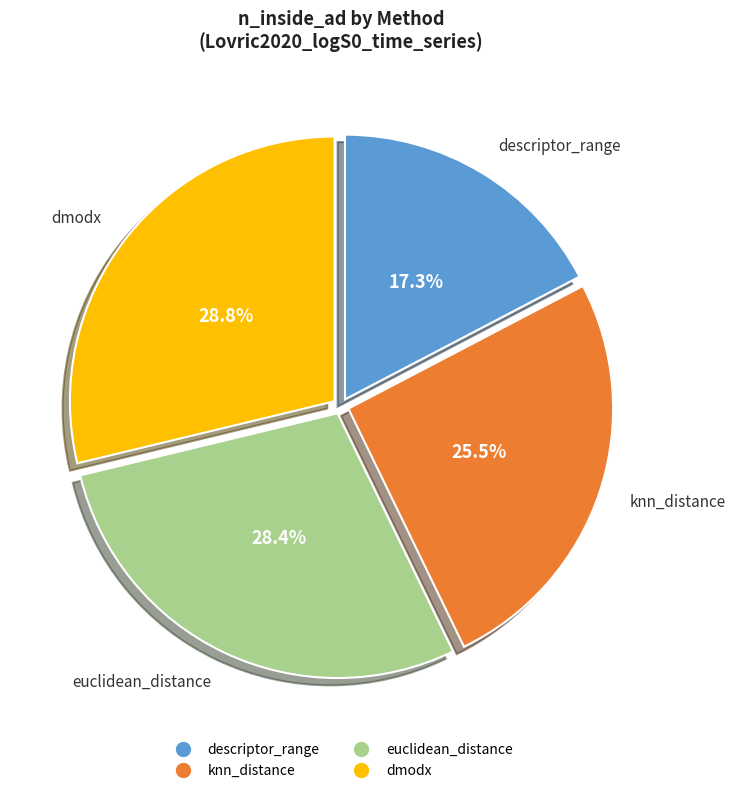

Which category has the smallest portion of the pie?

descriptor_range